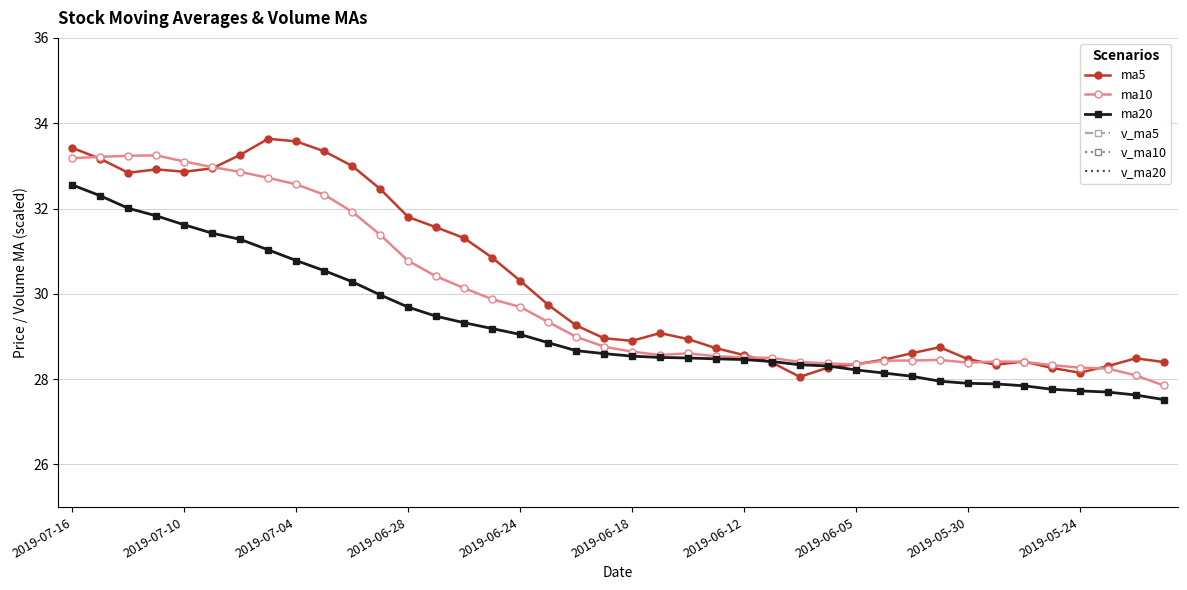

What is the minimum value for ma5?

28.1